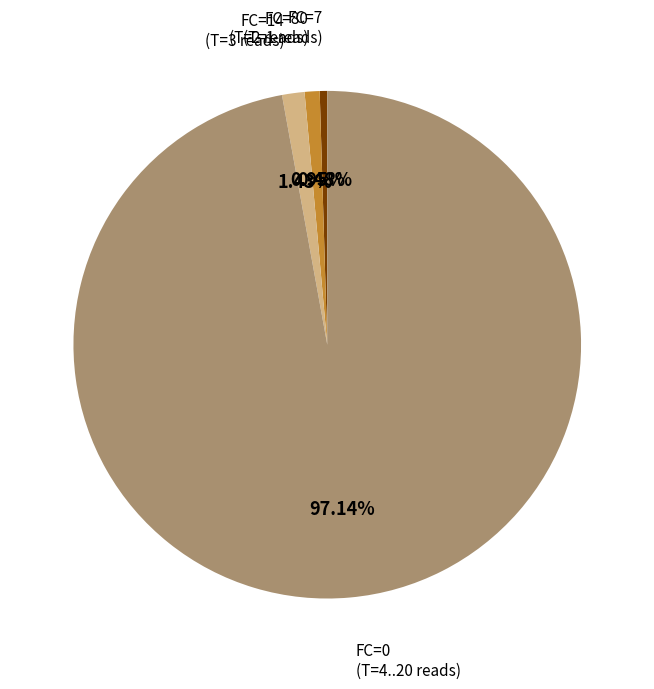

Is there a majority slice in this chart?

Yes